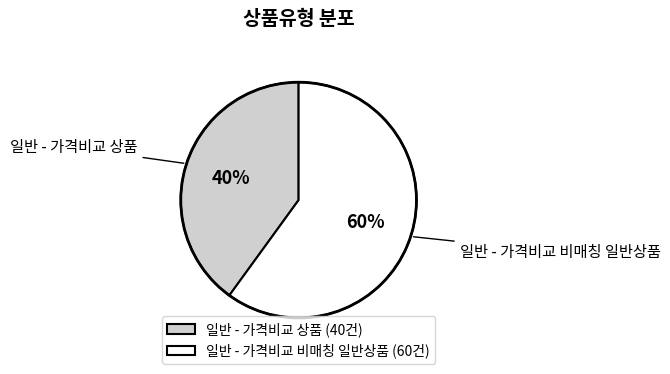

Is 일반 - 가격비교 비매칭 일반상품 the majority of the pie?

Yes